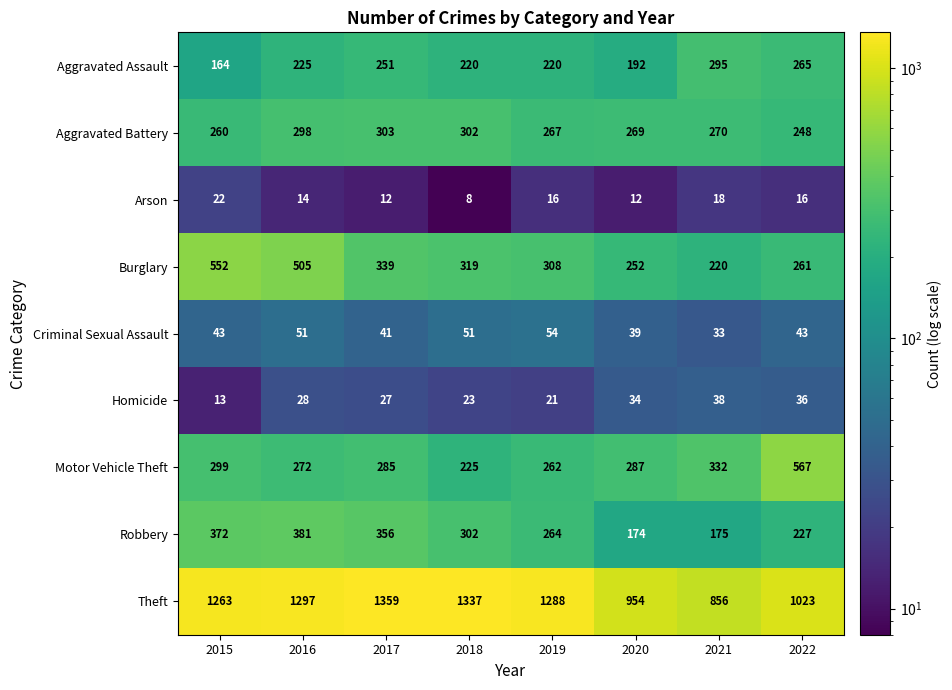

What is the difference between the highest and lowest values at 2021?

838